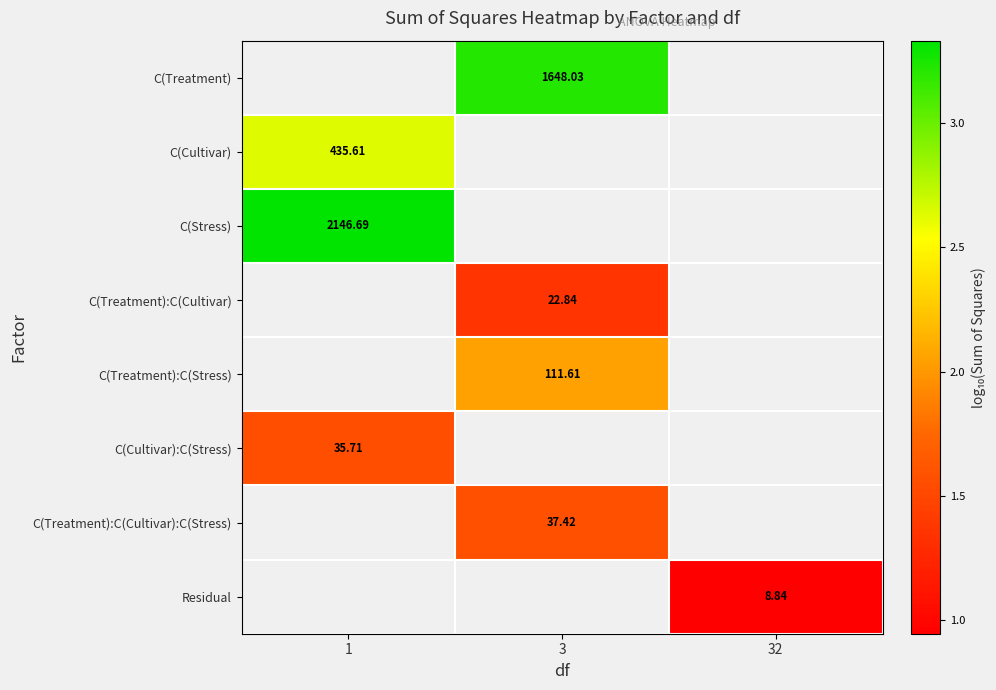

What is the spread (max minus min) of values at 3?

1.9